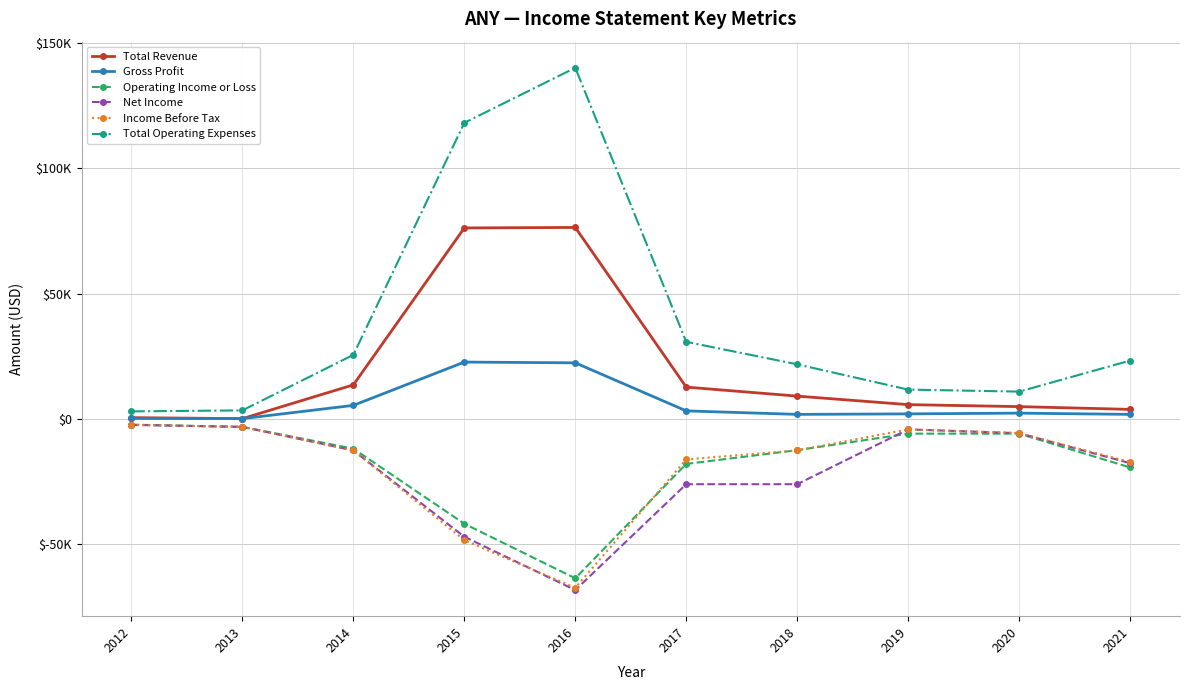

Is this an area chart (filled region under the line)?

No